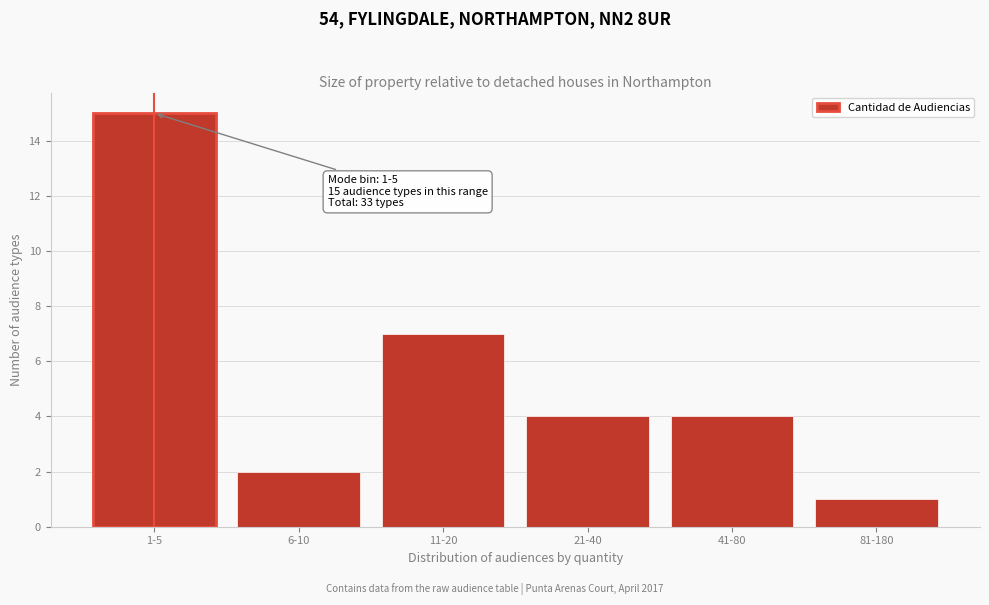

Reading left to right, what are all the values shown in this chart?

1-5=15	6-10=2	11-20=7	21-40=4	41-80=4	81-180=1